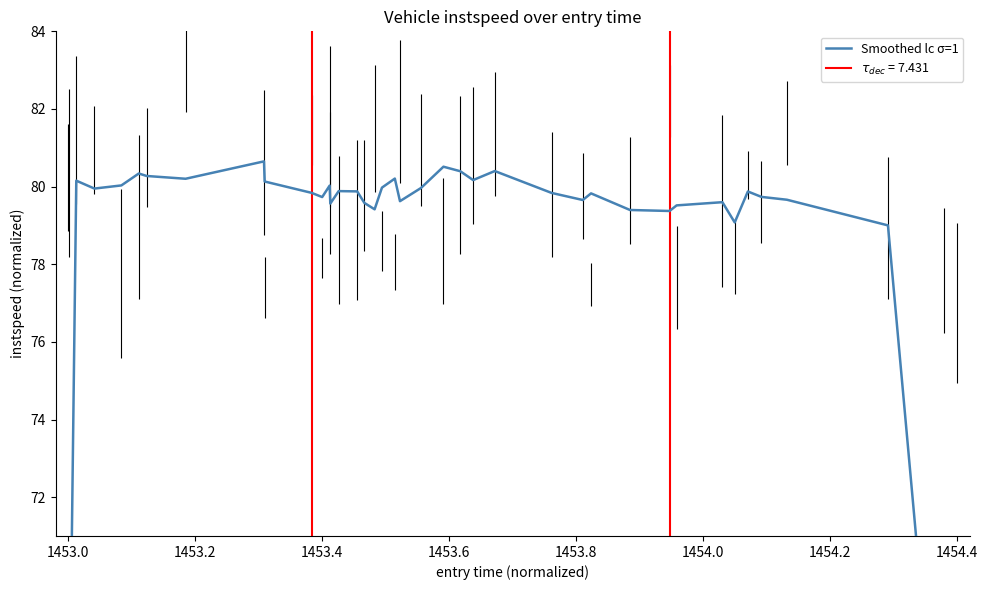

How many lines are shown in the chart?

1